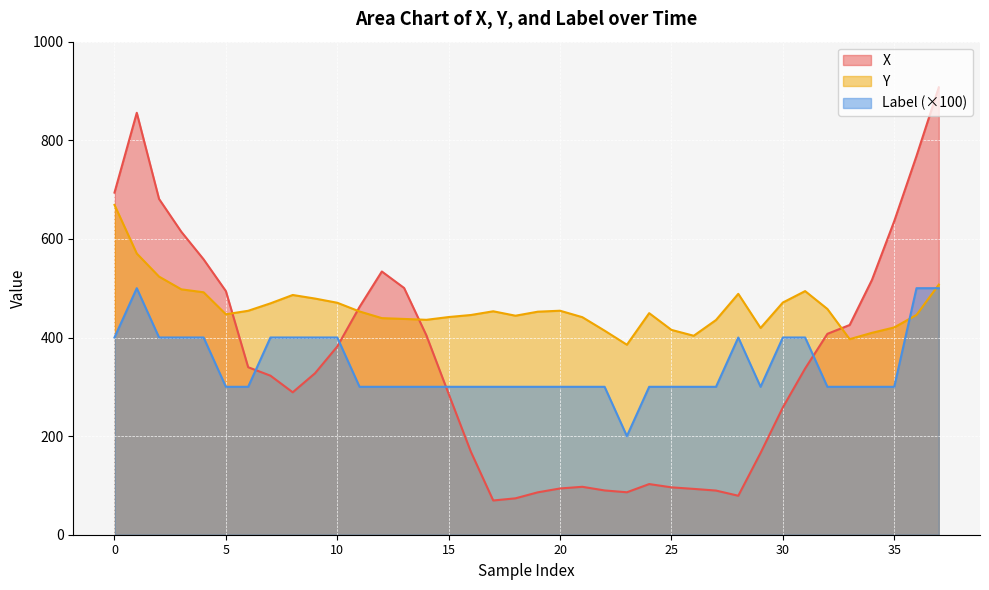

What is the difference between the highest and lowest values at 36?

322.5